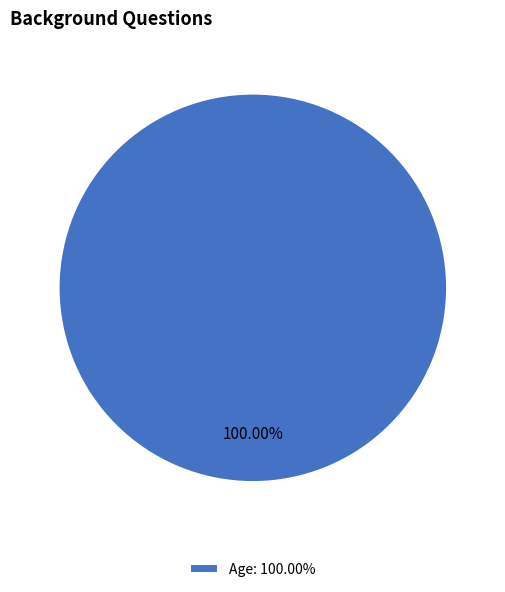

Rank the categories by value from lowest to highest.

Age: 100.00%